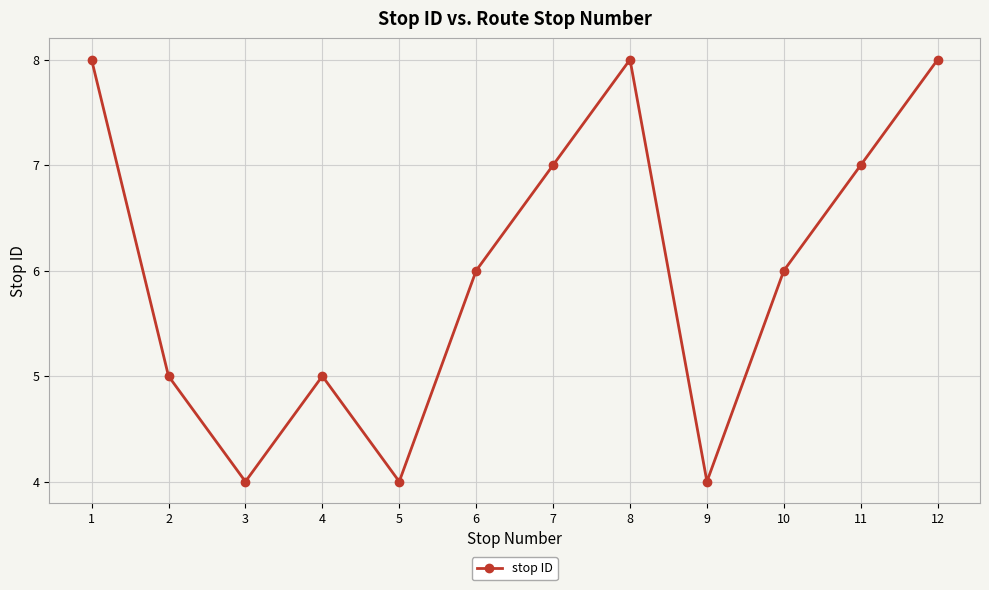

What is the value of the 2nd point from the left?

5